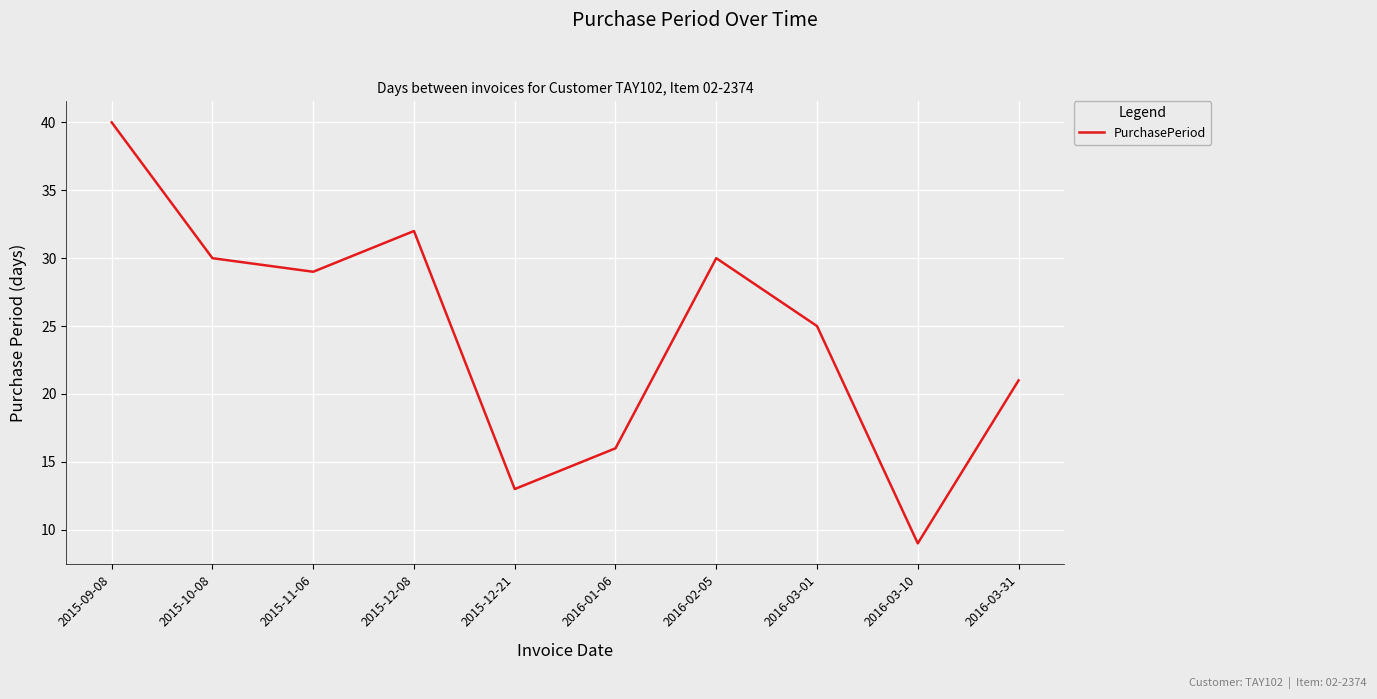

True or false: the data shows 30 at 2016-02-05.

True